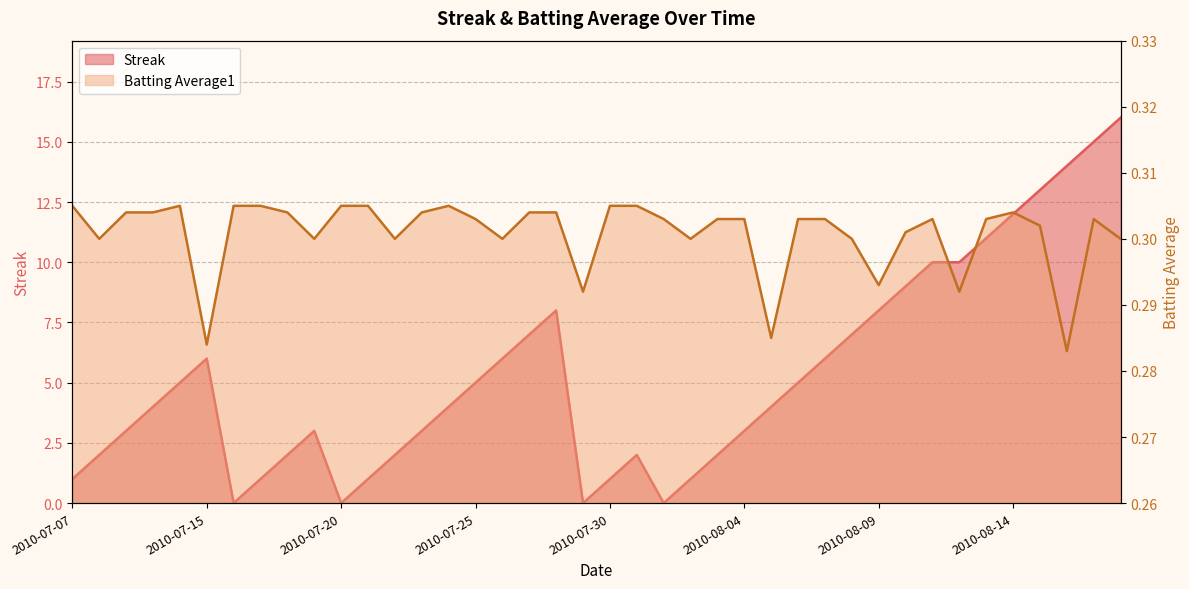

The Batting Average1 series shows 0.2 at 2010-08-04. True or false?

False